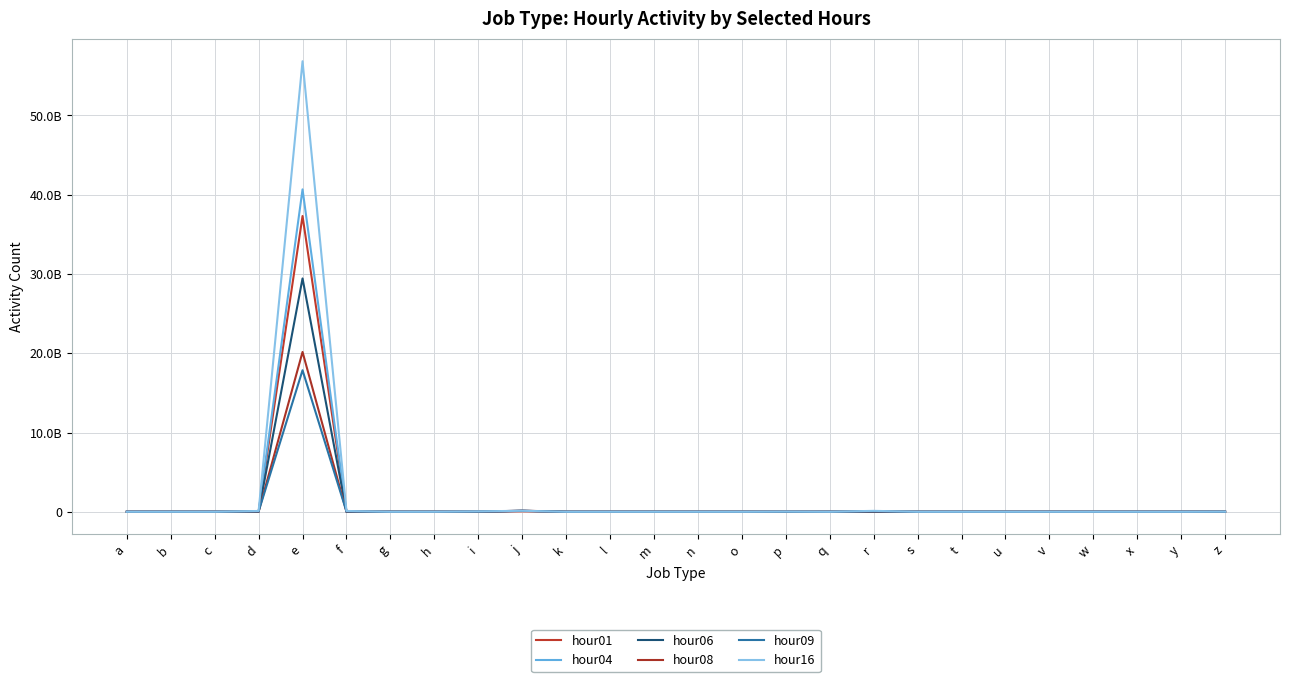

Reading right to left, extract all data points from this chart.

hour01: z=1045578	y=0	x=0	w=2086	v=4726	u=474	t=14663	s=48061	r=1715044	q=0	p=12171133	o=1	n=32296	m=2060	l=110	k=20091	j=56660426	i=5239165	h=31723	g=5	f=8559281	e=37309062371	d=6076164	c=305613	b=493	a=203746
hour04: z=4966179	y=0	x=0	w=1591	v=37003	u=289	t=88019	s=9019	r=1694527	q=0	p=1511146	o=1	n=2026	m=7270	l=51	k=55217	j=107224699	i=1834147	h=57657	g=8	f=1711967	e=40673311895	d=342834	c=105738	b=1066	a=118741
hour06: z=5794470	y=0	x=0	w=1822	v=28667	u=1838	t=123142	s=18472	r=9311036	q=0	p=306008	o=1	n=3378	m=9335	l=257	k=95576	j=117986008	i=1887629	h=163569	g=8	f=2220958	e=29437215224	d=834299	c=116372	b=3525	a=140042
hour08: z=6929195	y=0	x=0	w=1355	v=32064	u=10811	t=182464	s=180241	r=35565147	q=0	p=911730	o=1	n=117643	m=14878	l=507	k=86983	j=138150403	i=10622020	h=547713	g=16	f=17513958	e=20161071587	d=18623227	c=390283	b=9917	a=221261
hour09: z=6955340	y=0	x=0	w=1360	v=37632	u=16909	t=190902	s=372328	r=53470146	q=0	p=1800094	o=1	n=276204	m=16376	l=665	k=81295	j=130548869	i=18876129	h=737118	g=29	f=33447359	e=17855372884	d=40783258	c=908286	b=15887	a=271429
hour16: z=15434767	y=1	x=0	w=6717	v=57788	u=34574	t=287145	s=1094654	r=115201442	q=0	p=23930742	o=7	n=734609	m=36073	l=2516	k=112548	j=124797268	i=52128810	h=2040302	g=130	f=100031176	e=56838675216	d=100033067	c=2042985	b=42098	a=414916